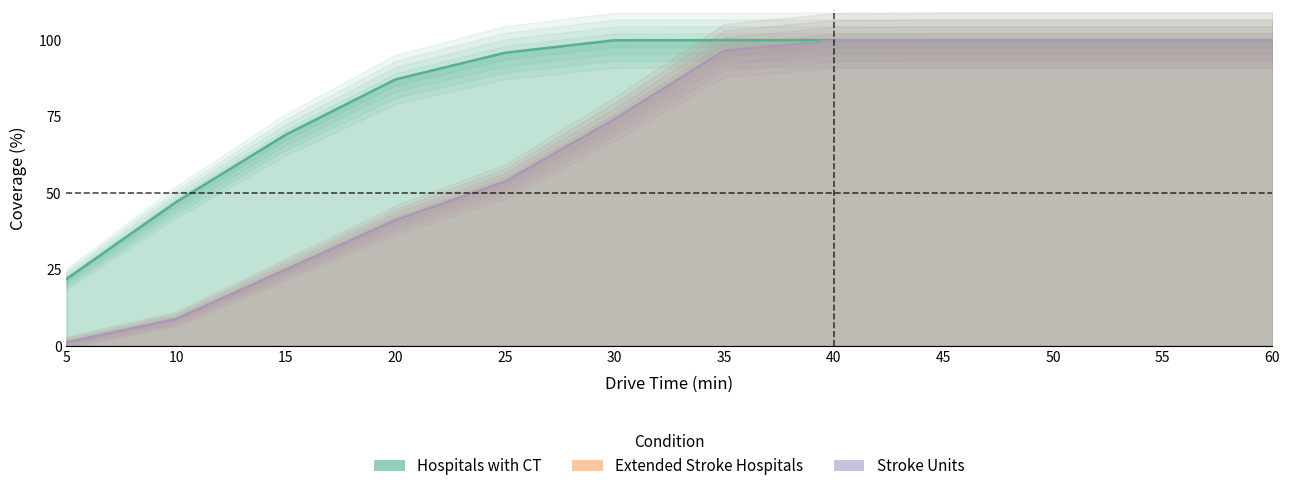

Reading left to right, list all the values displayed in this chart.

Hospitals with CT: 21.8	47.0	69.0	87.1	95.9	100.0	100.0	100.0	100.0	100.0	100.0	100.0
Extended Stroke Hospitals: 1.0	8.7	24.8	41.1	53.6	74.1	96.6	99.8	100.0	100.0	100.0	100.0
Stroke Units: 1.0	8.7	24.8	41.1	53.6	74.1	96.6	99.8	100.0	100.0	100.0	100.0